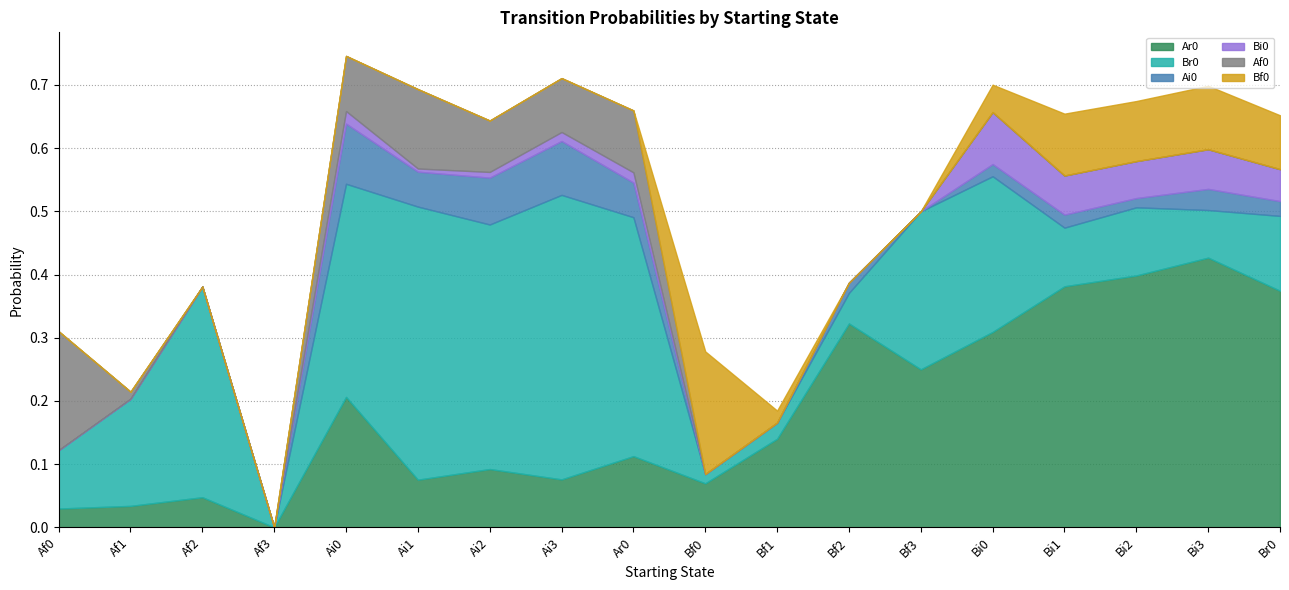

Reading left to right, what are all the values shown in this chart?

Ar0: Af0=0.0	Af1=0.0	Af2=0.0	Af3=0.0	Ai0=0.2	Ai1=0.1	Ai2=0.1	Ai3=0.1	Ar0=0.1	Bf0=0.1	Bf1=0.1	Bf2=0.3	Bf3=0.2	Bi0=0.3	Bi1=0.4	Bi2=0.4	Bi3=0.4	Br0=0.4
Br0: Af0=0.1	Af1=0.2	Af2=0.3	Af3=0.0	Ai0=0.3	Ai1=0.4	Ai2=0.4	Ai3=0.5	Ar0=0.4	Bf0=0.0	Bf1=0.0	Bf2=0.0	Bf3=0.2	Bi0=0.2	Bi1=0.1	Bi2=0.1	Bi3=0.1	Br0=0.1
Ai0: Af0=0.0	Af1=0.0	Af2=0.0	Af3=0.0	Ai0=0.1	Ai1=0.1	Ai2=0.1	Ai3=0.1	Ar0=0.1	Bf0=0.0	Bf1=0.0	Bf2=0.0	Bf3=0.0	Bi0=0.0	Bi1=0.0	Bi2=0.0	Bi3=0.0	Br0=0.0
Bi0: Af0=0.0	Af1=0.0	Af2=0.0	Af3=0.0	Ai0=0.0	Ai1=0.0	Ai2=0.0	Ai3=0.0	Ar0=0.0	Bf0=0.0	Bf1=0.0	Bf2=0.0	Bf3=0.0	Bi0=0.1	Bi1=0.1	Bi2=0.1	Bi3=0.1	Br0=0.1
Af0: Af0=0.2	Af1=0.0	Af2=0.0	Af3=0.0	Ai0=0.1	Ai1=0.1	Ai2=0.1	Ai3=0.1	Ar0=0.1	Bf0=0.0	Bf1=0.0	Bf2=0.0	Bf3=0.0	Bi0=0.0	Bi1=0.0	Bi2=0.0	Bi3=0.0	Br0=0.0
Bf0: Af0=0.0	Af1=0.0	Af2=0.0	Af3=0.0	Ai0=0.0	Ai1=0.0	Ai2=0.0	Ai3=0.0	Ar0=0.0	Bf0=0.2	Bf1=0.0	Bf2=0.0	Bf3=0.0	Bi0=0.0	Bi1=0.1	Bi2=0.1	Bi3=0.1	Br0=0.1